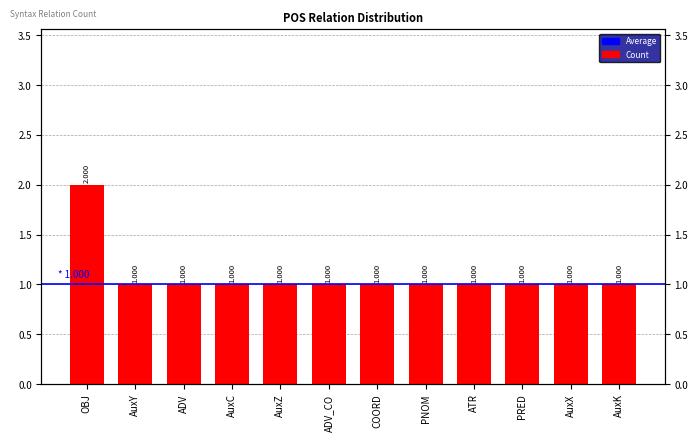

At which label is the value closest to 1?

AuxY